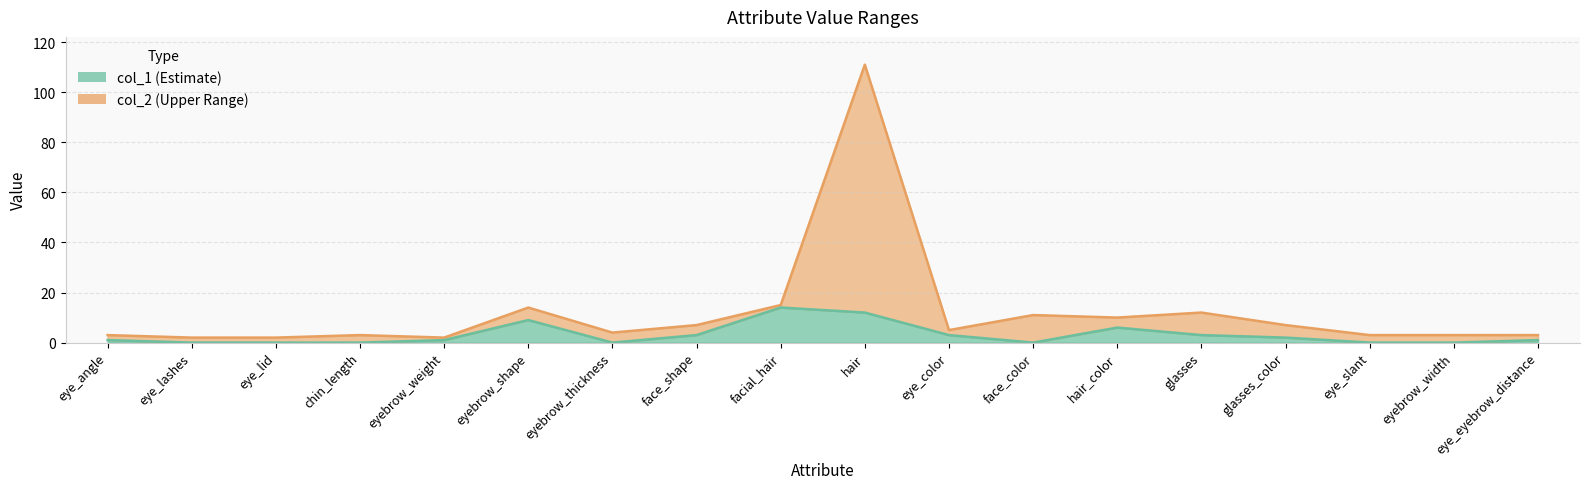

Which series has the widest spread of values?

col_2